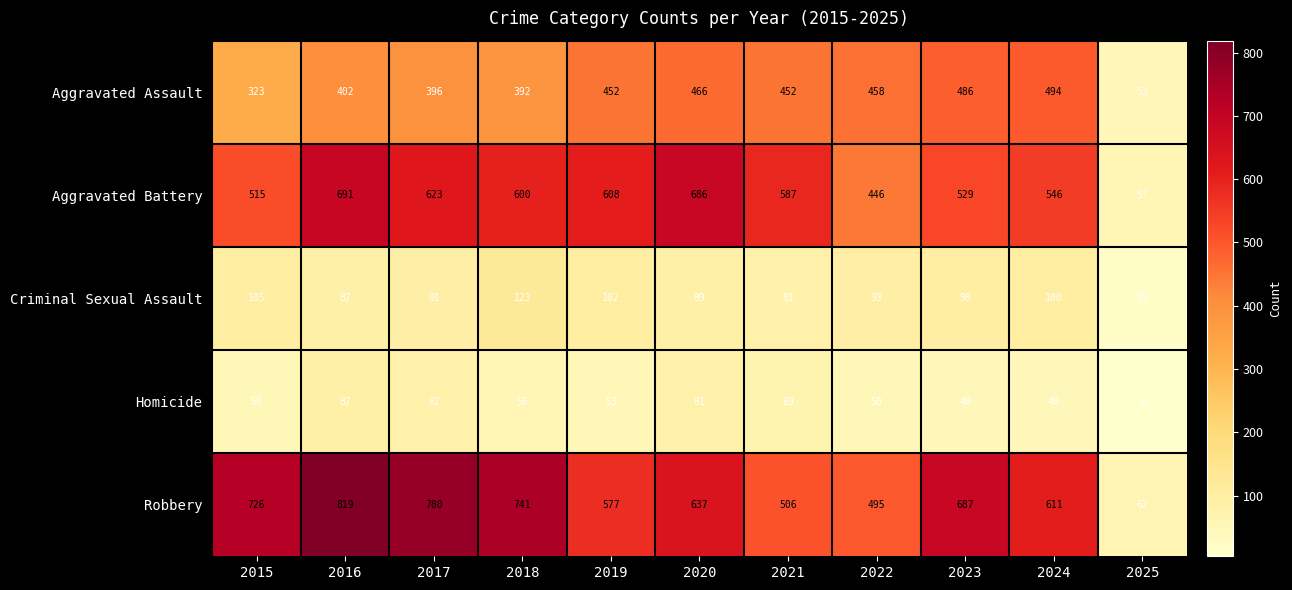

What is the difference between the maximum and second lowest values in the Aggravated Battery series?

245